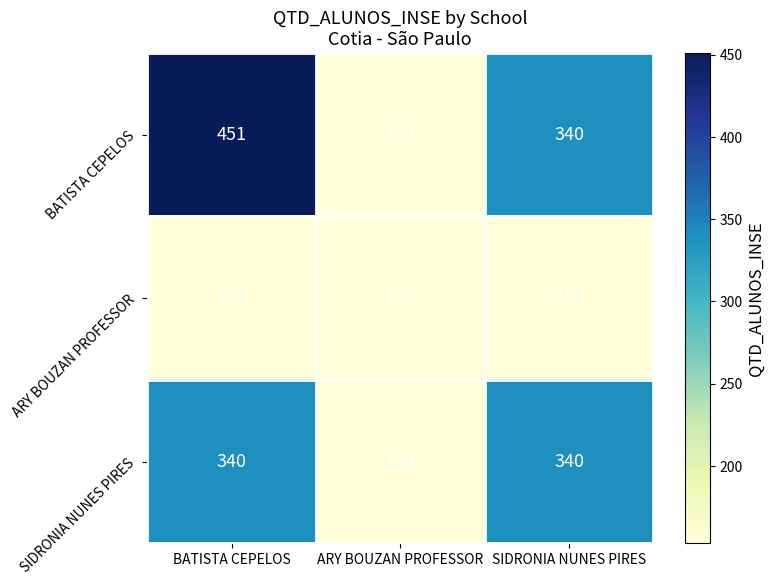

Which series changed the most between BATISTA CEPELOS and ARY BOUZAN PROFESSOR?

BATISTA CEPELOS